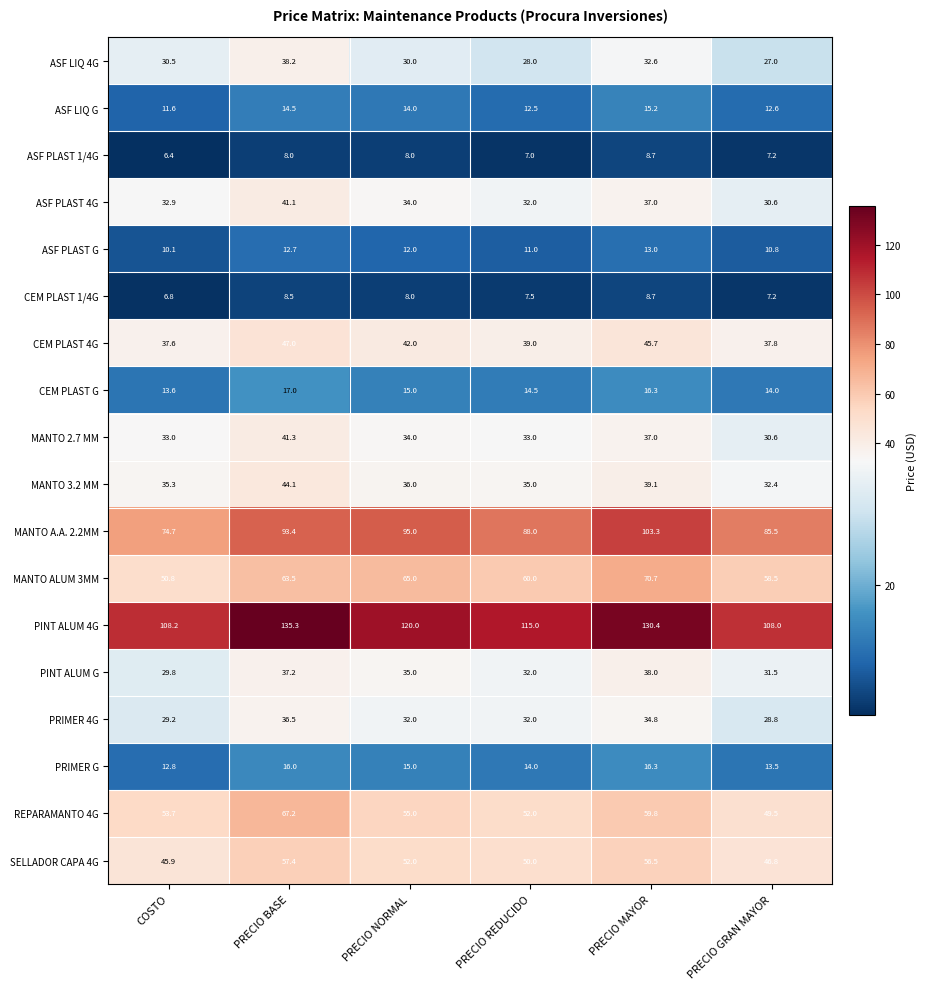

Is the value of REPARAMANTO 4G at PRECIO BASE greater than the value of ASF LIQ G at PRECIO REDUCIDO?

Yes